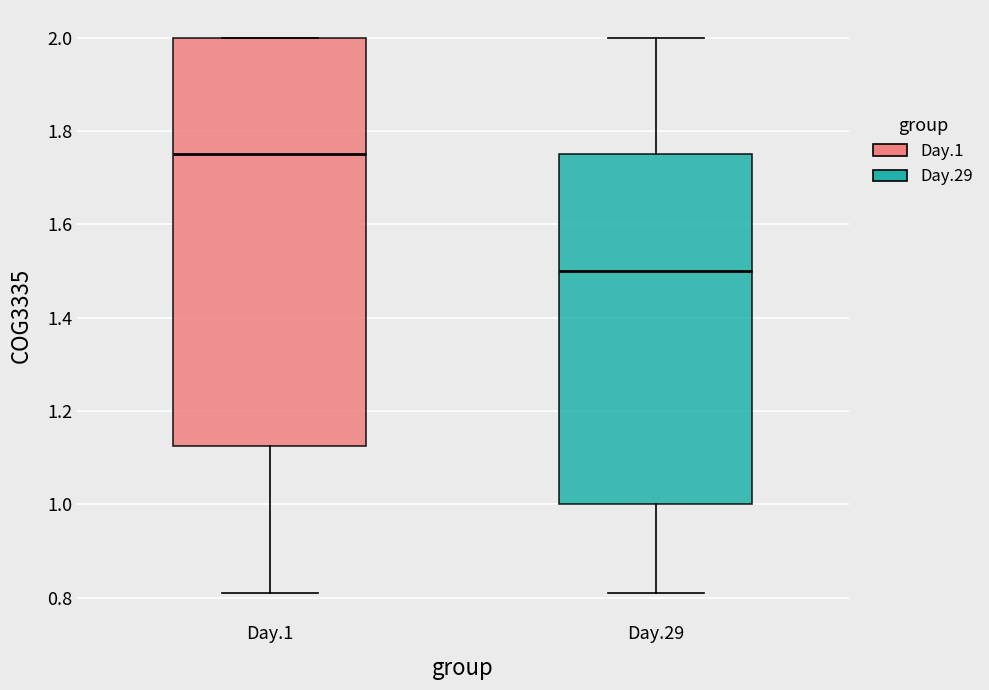

Reading left to right, read every box against the y-axis: the position of its median line, the range the box covers, and the ends of its whiskers. The values are not printed on the chart, so give them approximately, as read against the axis.

Day.1: median 1.76, box 1.12 to 2.00, whiskers 0.82 to 2.00
Day.29: median 1.50, box 1.00 to 1.76, whiskers 0.82 to 2.00